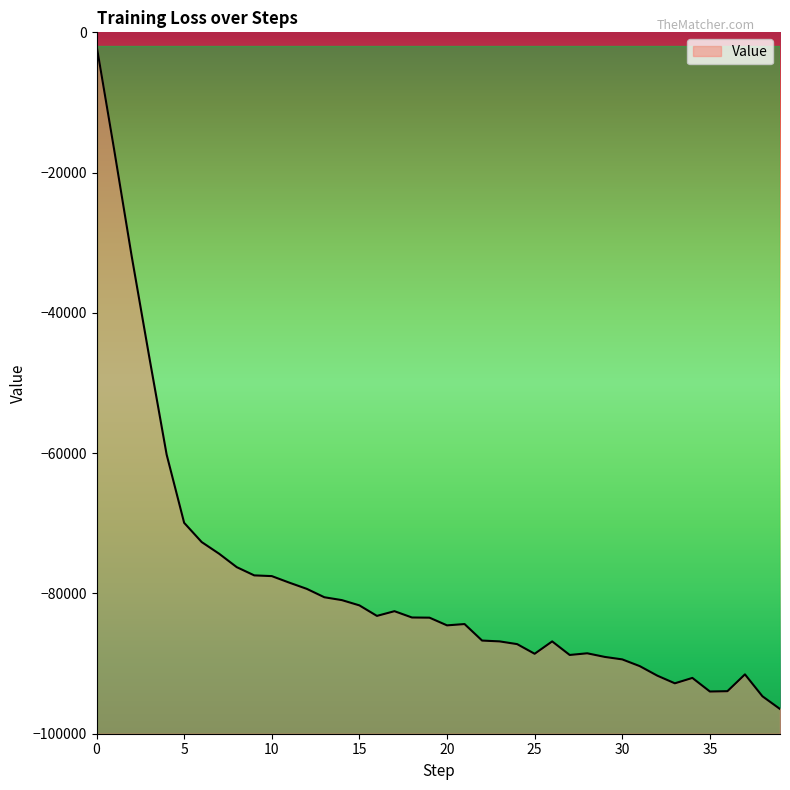

Rank the categories by value from highest to lowest.

0, 1, 2, 3, 4, 5, 6, 7, 8, 9, 10, 11, 12, 13, 14, 15, 17, 16, 18, 19, 21, 20, 22, 23, 26, 24, 28, 25, 27, 29, 30, 31, 37, 32, 34, 33, 36, 35, 38, 39